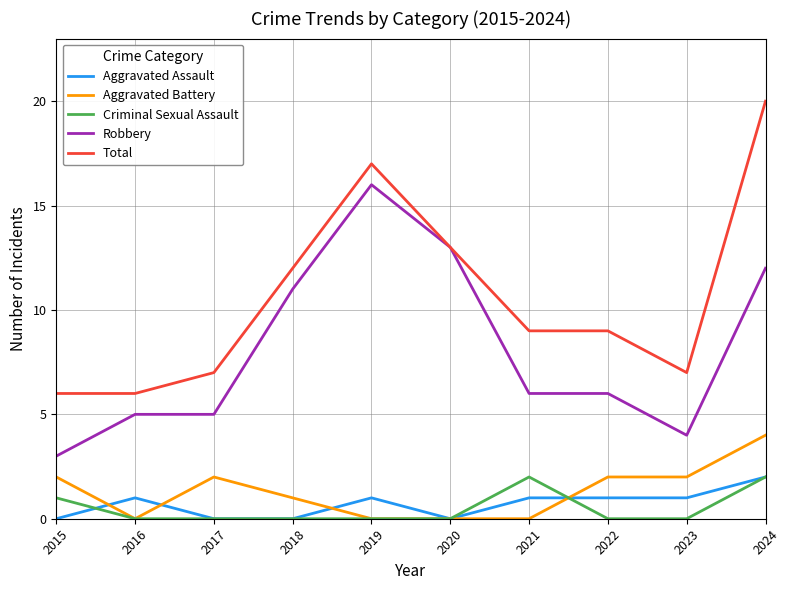

Reading left to right, list all the values displayed in this chart.

Aggravated Assault: 0	1	0	0	1	0	1	1	1	2
Aggravated Battery: 2	0	2	1	0	0	0	2	2	4
Criminal Sexual Assault: 1	0	0	0	0	0	2	0	0	2
Robbery: 3	5	5	11	16	13	6	6	4	12
Total: 6	6	7	12	17	13	9	9	7	20